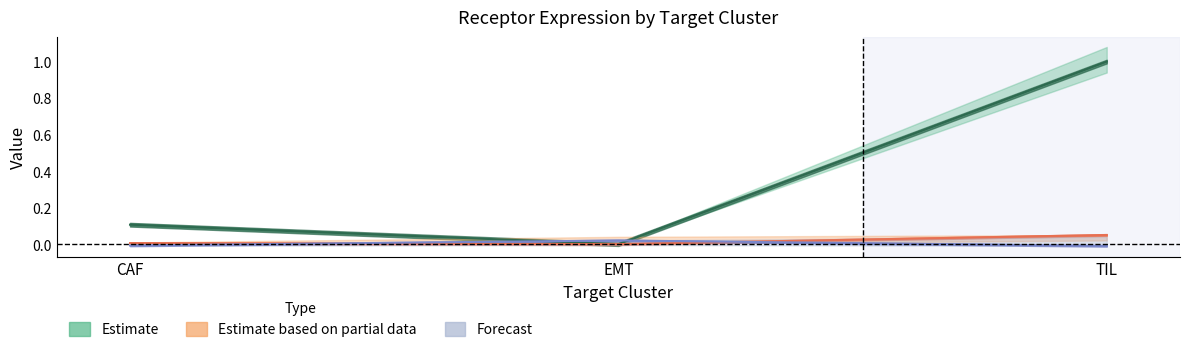

List the labels in order of Receptor detection rate value, largest first.

TIL, CAF, EMT